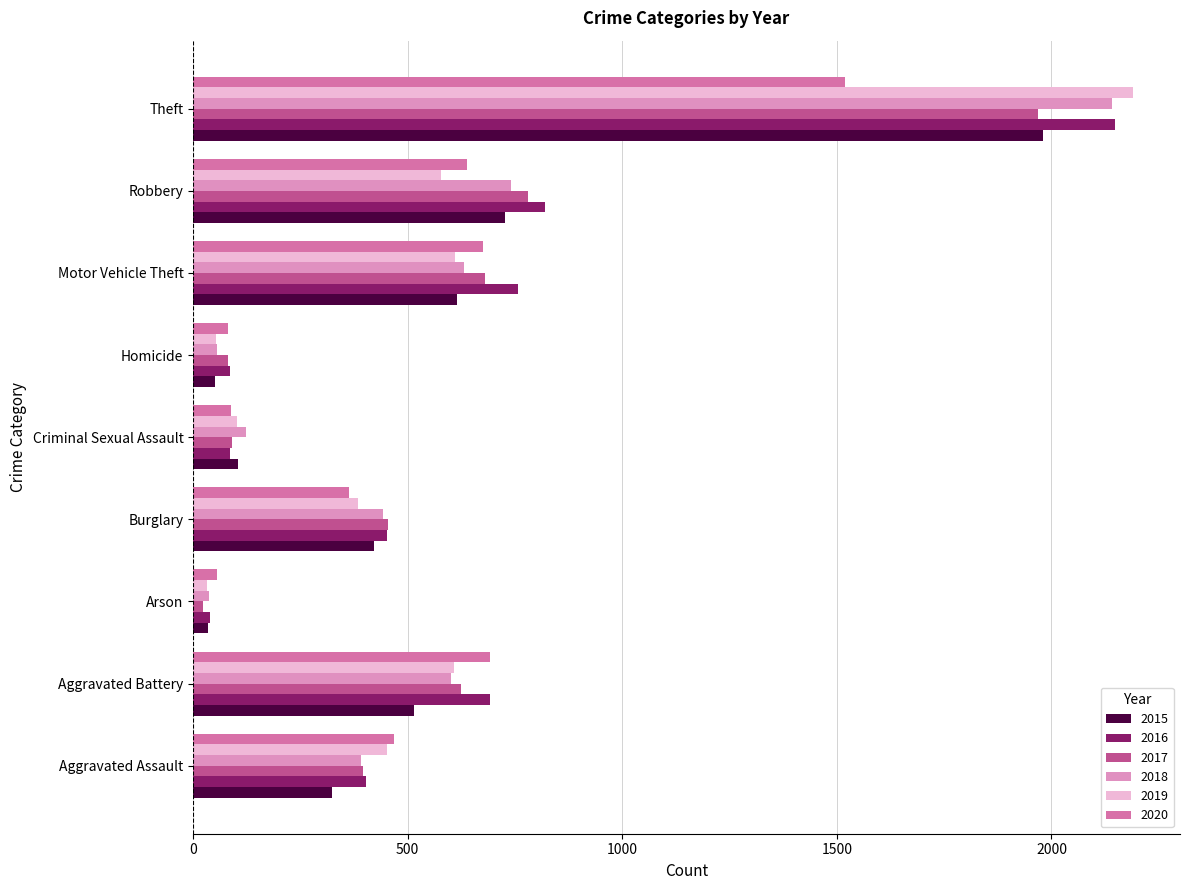

At how many categories does at least one series exceed 1904?

1